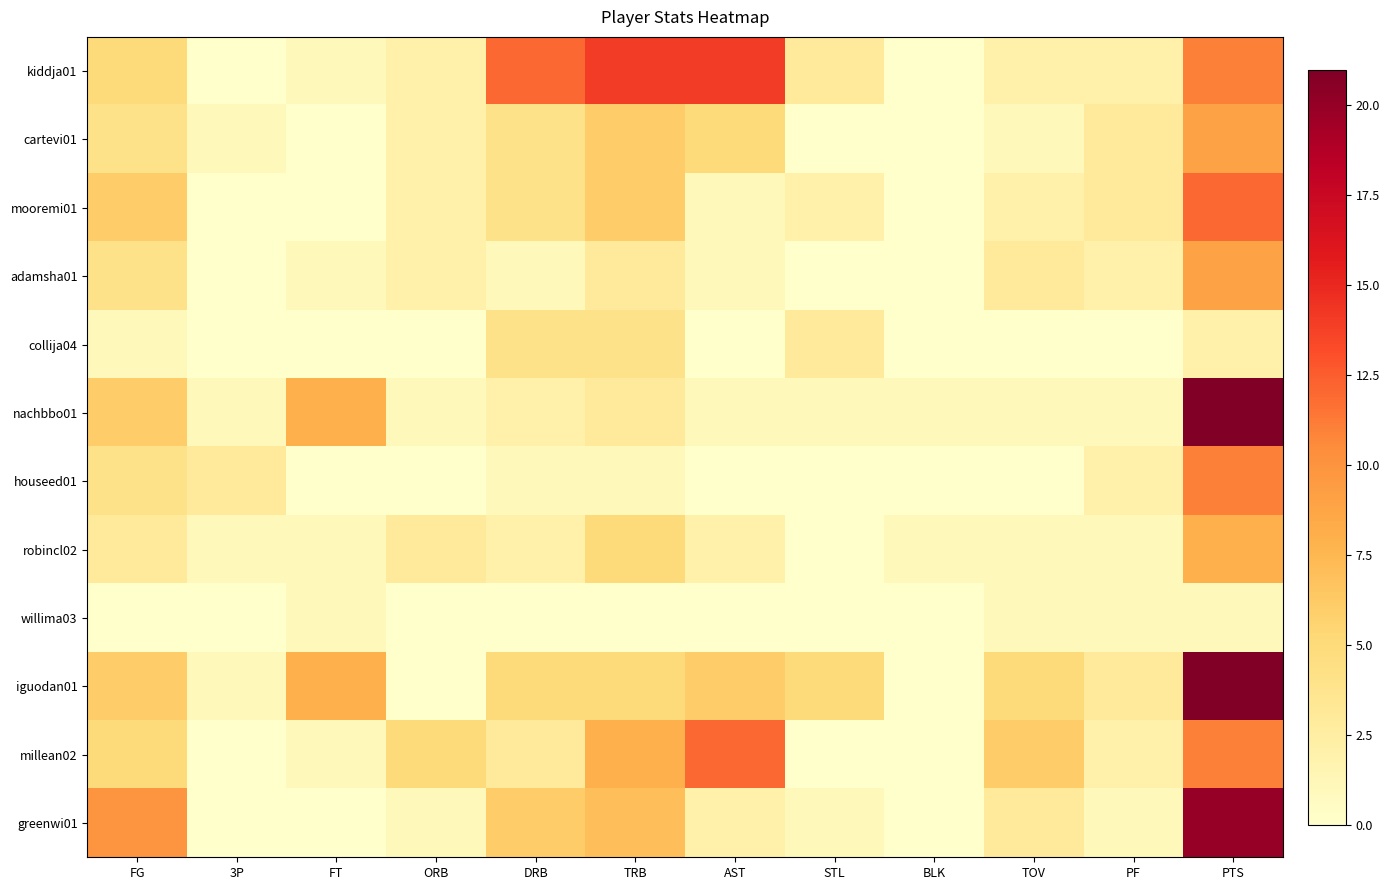

Reading left to right, extract all data points from this chart.

kiddja01: FG=5	3P=0	FT=1	ORB=2	DRB=12	TRB=14	AST=14	STL=3	BLK=0	TOV=2	PF=2	PTS=11
cartevi01: FG=4	3P=1	FT=0	ORB=2	DRB=4	TRB=6	AST=5	STL=0	BLK=0	TOV=1	PF=3	PTS=9
mooremi01: FG=6	3P=0	FT=0	ORB=2	DRB=4	TRB=6	AST=1	STL=2	BLK=0	TOV=2	PF=3	PTS=12
adamsha01: FG=4	3P=0	FT=1	ORB=2	DRB=1	TRB=3	AST=1	STL=0	BLK=0	TOV=3	PF=2	PTS=9
collija04: FG=1	3P=0	FT=0	ORB=0	DRB=4	TRB=4	AST=0	STL=3	BLK=0	TOV=0	PF=0	PTS=2
nachbbo01: FG=6	3P=1	FT=8	ORB=1	DRB=2	TRB=3	AST=1	STL=1	BLK=1	TOV=1	PF=1	PTS=21
houseed01: FG=4	3P=3	FT=0	ORB=0	DRB=1	TRB=1	AST=0	STL=0	BLK=0	TOV=0	PF=2	PTS=11
robincl02: FG=3	3P=1	FT=1	ORB=3	DRB=2	TRB=5	AST=2	STL=0	BLK=1	TOV=1	PF=1	PTS=8
willima03: FG=0	3P=0	FT=1	ORB=0	DRB=0	TRB=0	AST=0	STL=0	BLK=0	TOV=1	PF=1	PTS=1
iguodan01: FG=6	3P=1	FT=8	ORB=0	DRB=5	TRB=5	AST=6	STL=5	BLK=0	TOV=5	PF=3	PTS=21
millean02: FG=5	3P=0	FT=1	ORB=5	DRB=3	TRB=8	AST=12	STL=0	BLK=0	TOV=6	PF=2	PTS=11
greenwi01: FG=10	3P=0	FT=0	ORB=1	DRB=6	TRB=7	AST=2	STL=1	BLK=0	TOV=3	PF=1	PTS=20